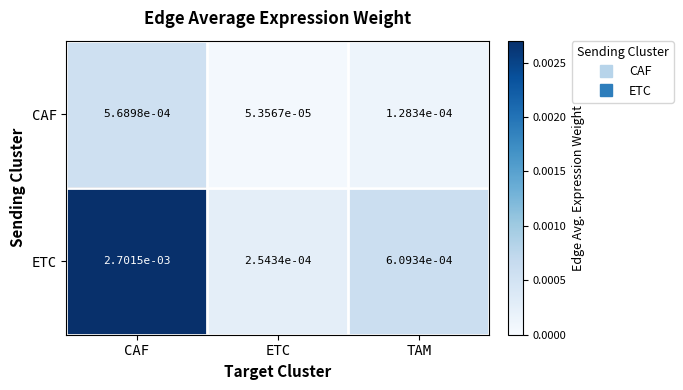

At which category does the chart reach its peak across all series?

CAF